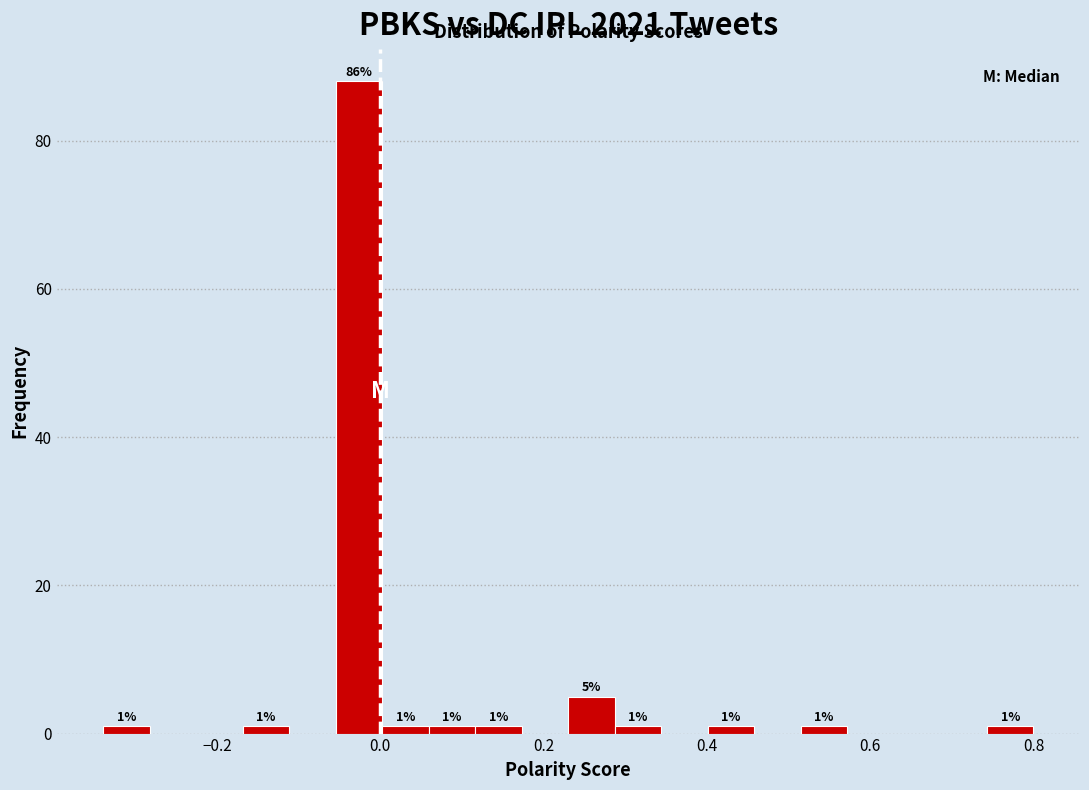

Read against the x-axis, roughly where is the centre of the tallest bar?

-0.02